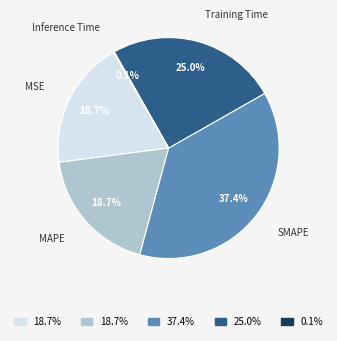

Is there a majority slice in this chart?

No